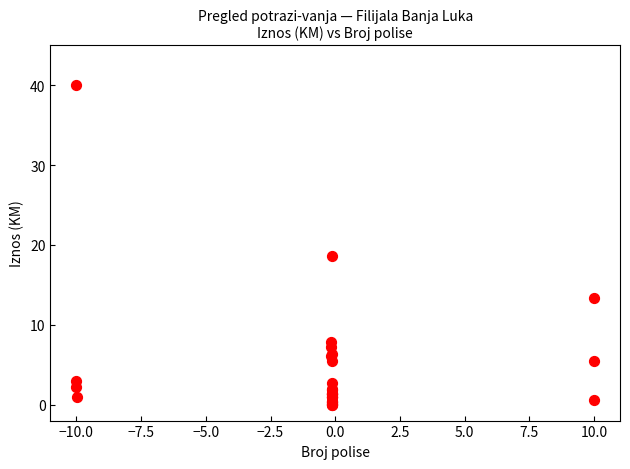

What Y value in the scatter plot is closest to 20?

18.6